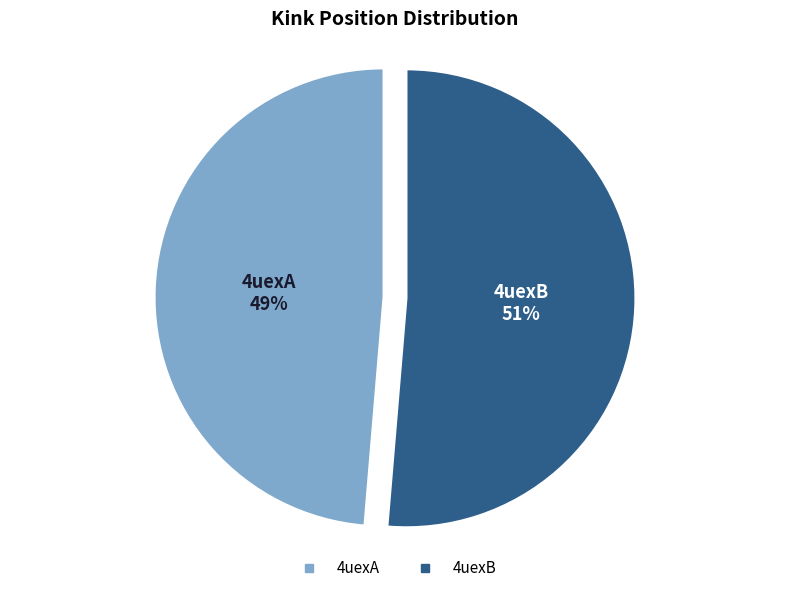

To the nearest percent, what is the average slice percentage?

50%